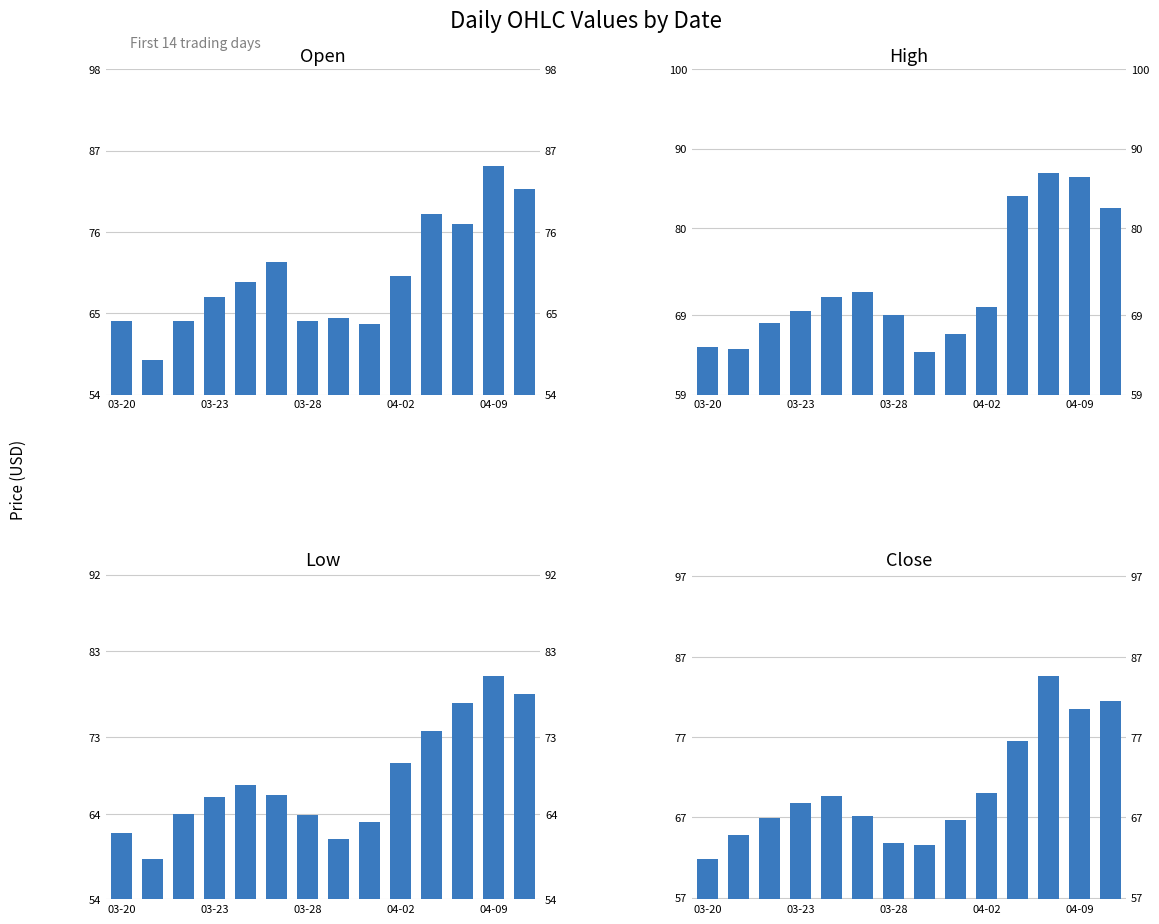

What is the lowest value of the Open series?

58.7